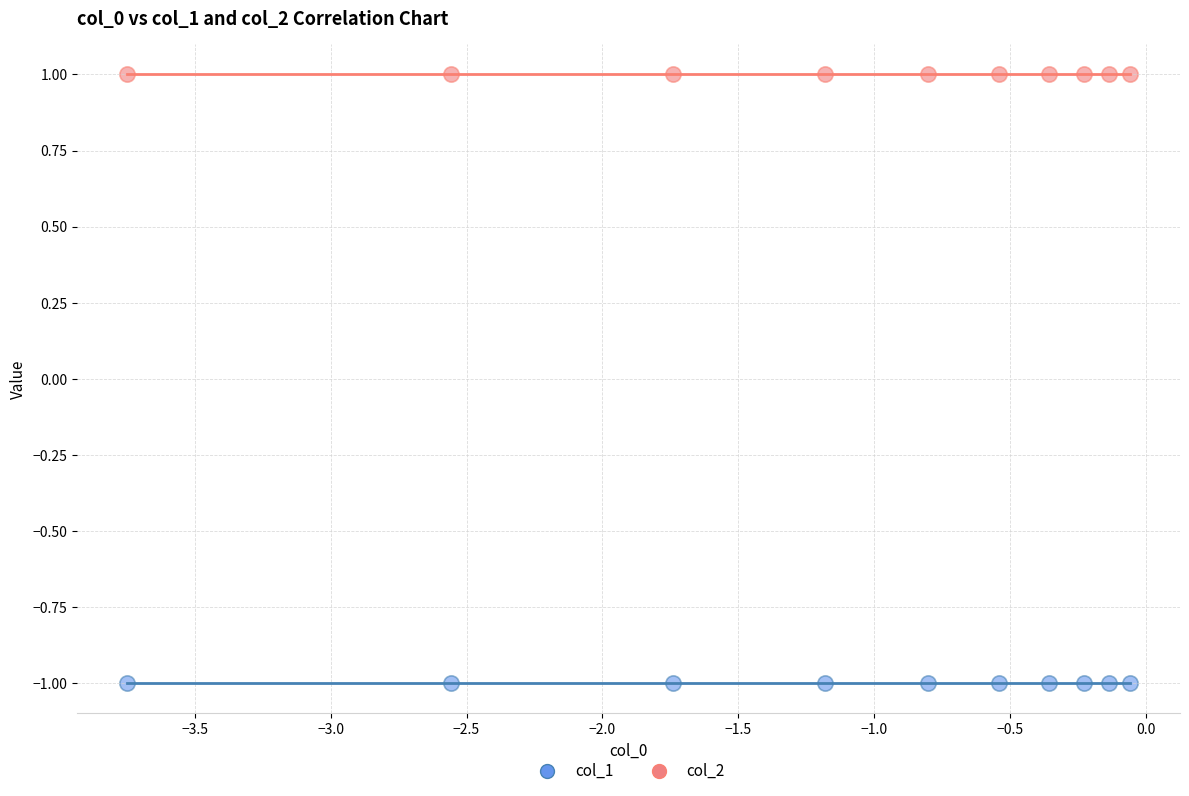

Which series contains the highest Y value?

col_2